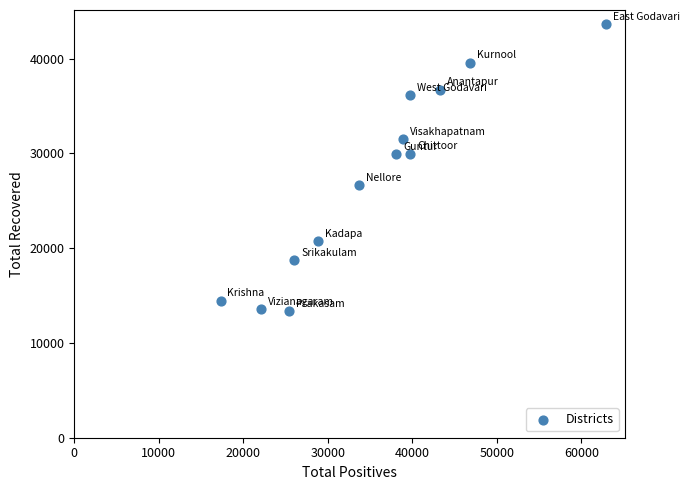

What is the range of Y values (max minus min)?

30260